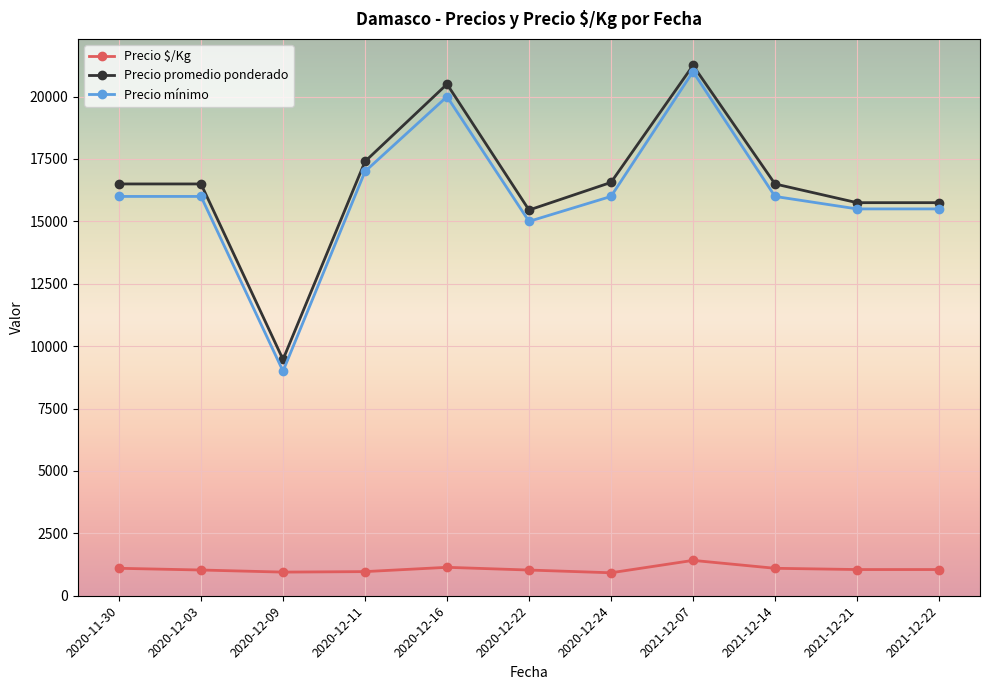

What is the spread (max minus min) of values at 2021-12-14?

15400